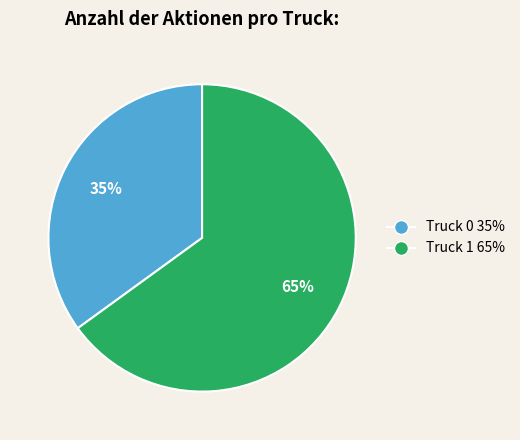

How many slices are in this pie chart?

2